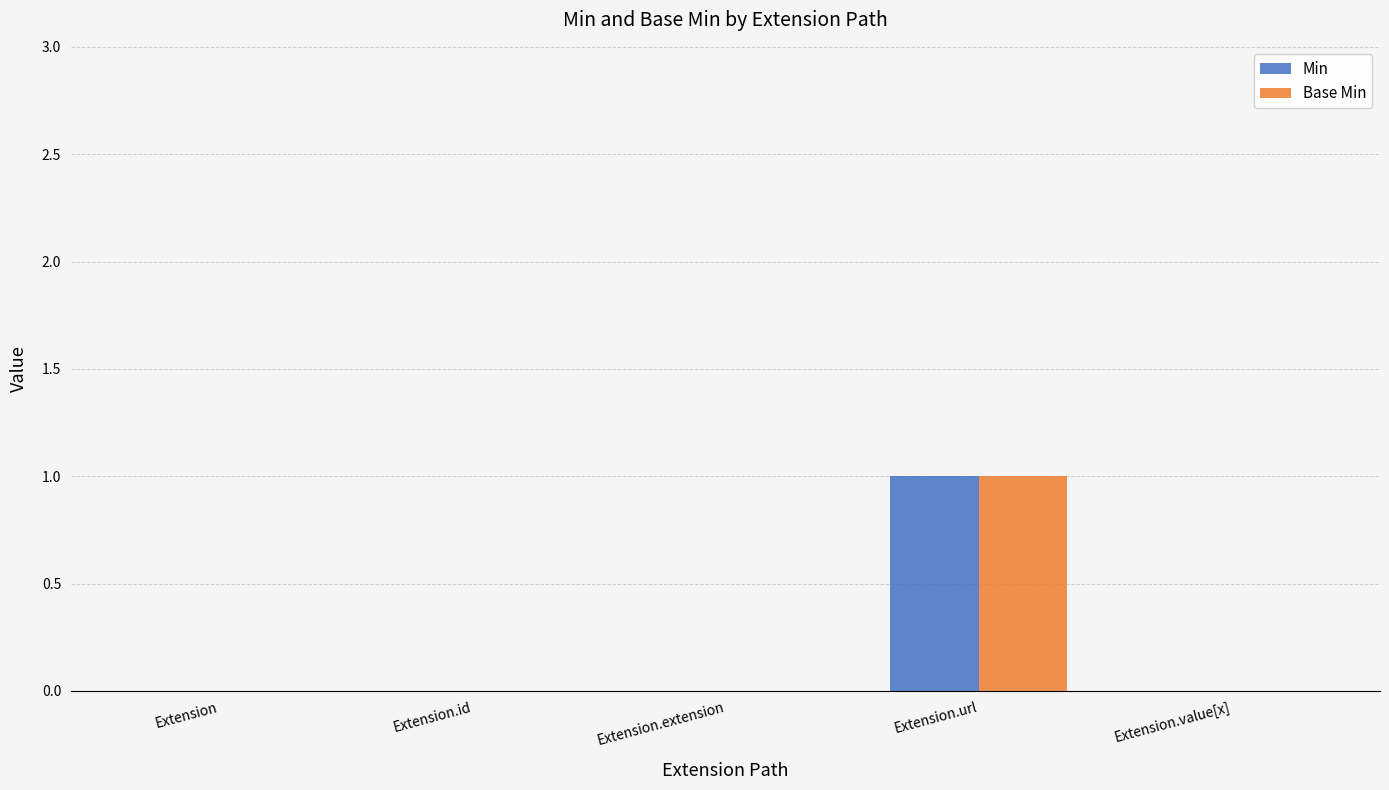

Count the number of data series in this chart.

2